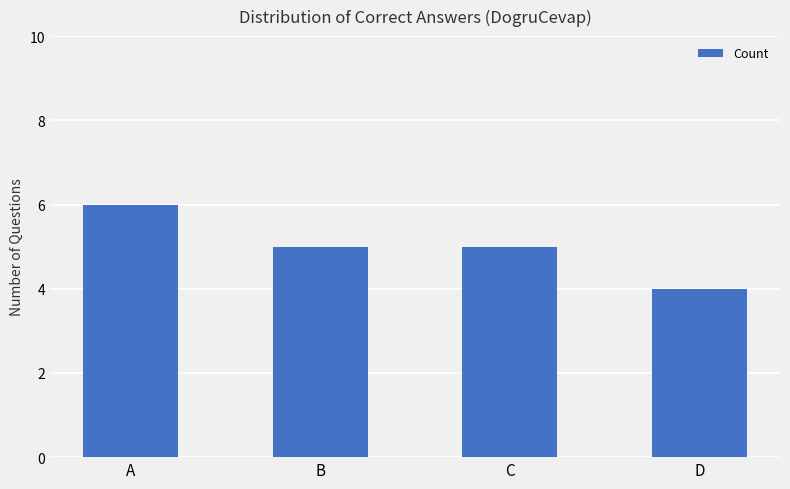

Which category has the highest value across all series?

A